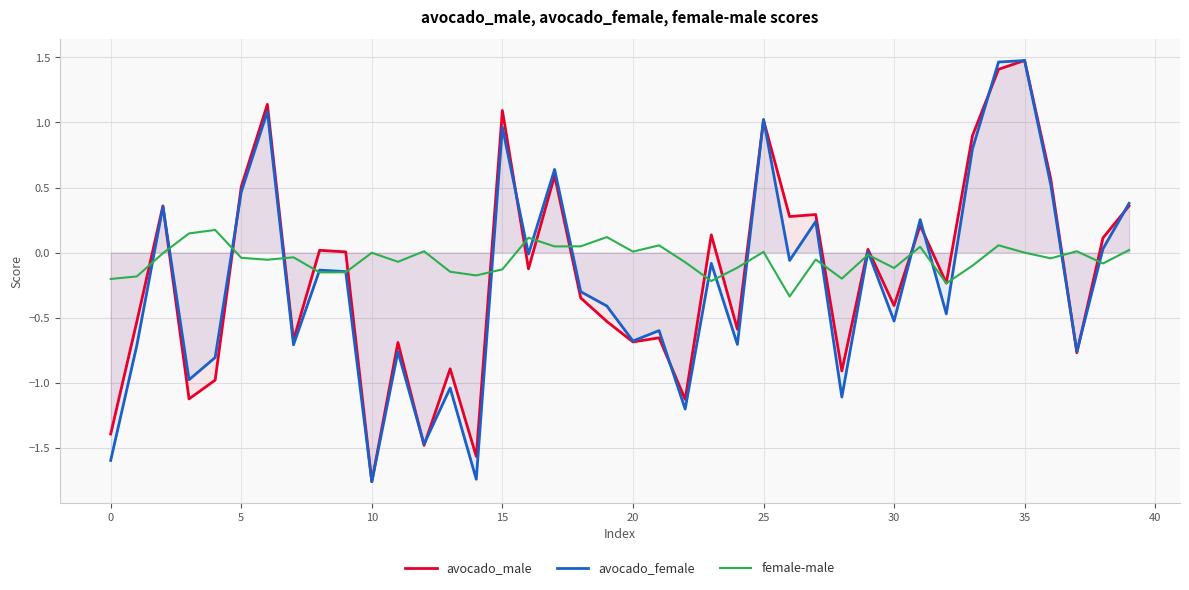

Is the value of avocado_male at 40 greater than the value of avocado_female at 20?

No